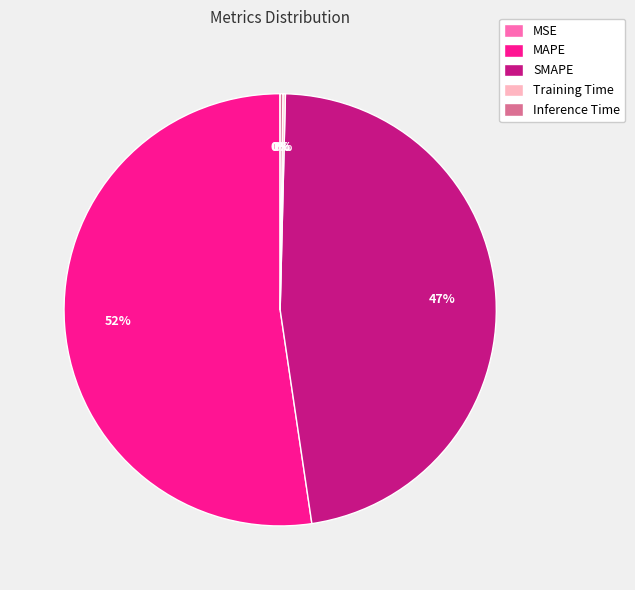

The SMAPE slice represents 47% of the pie. True or false?

True